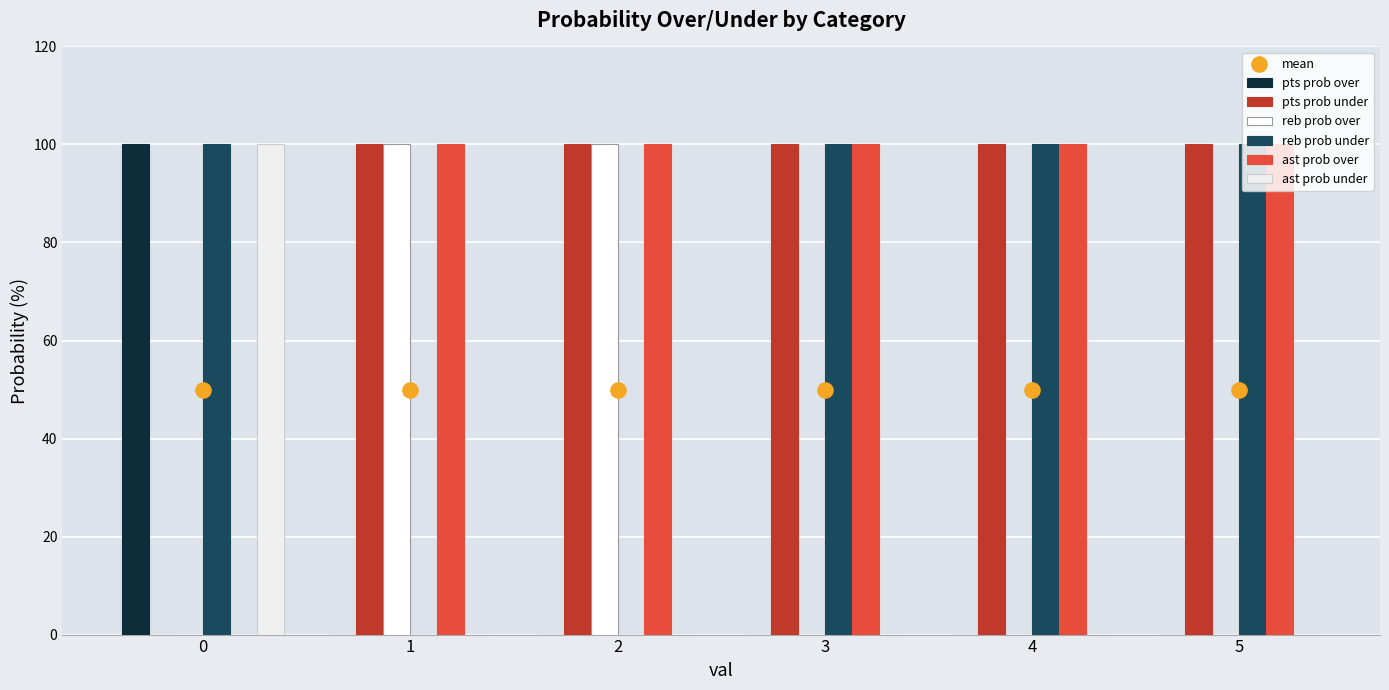

At how many categories does at least one series exceed 83?

6